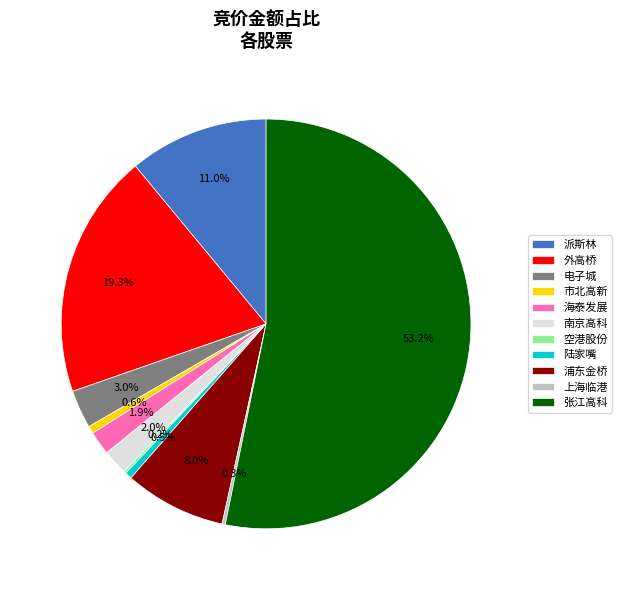

Which category accounts for the majority?

张江高科